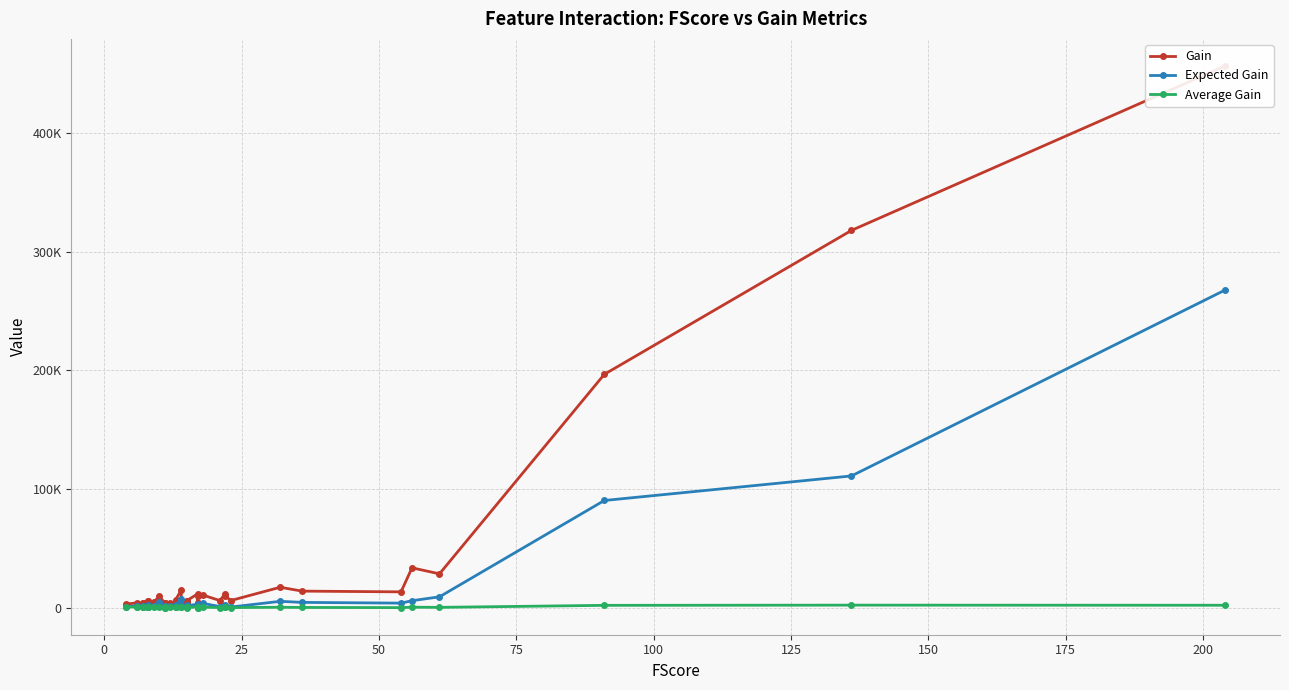

Reading left to right, transcribe all the data shown in this chart.

Gain: 3310.5	4223.2	3519.8	4355.5	4151.4	4696.3	5595.2	5505.7	4540.1	4922.7	9765.5	4156.7	3789.2	3715.5	3272.8	4390.1	4948.7	6994.6	15152.1	6140.3	6153.2	3911.4	6083.3	11881.4	3859.7	4508.2	9876.2	10718.8	6213.0	11742.1	10359.6	6197.1	17391.1	14136.7	13516.2	33752.7	28694.6	196663.6	317908.2	456357.9
Expected Gain: 1019.9	1769.6	1445.4	1246.2	993.3	1383.7	1858.7	2174.2	978.8	1830.0	4967.1	767.8	1196.0	1000.7	1079.1	1297.3	1080.6	2770.6	7734.7	2177.1	2104.7	512.0	1831.8	3126.3	1134.0	1143.4	2678.5	3753.0	1181.1	2328.5	1543.5	707.1	5544.3	4649.9	4021.3	6082.6	9334.1	90452.3	111137.9	267677.6
Average Gain: 827.6	703.9	586.6	622.2	593.1	587.0	699.4	688.2	567.5	547.0	976.6	377.9	344.5	337.8	297.5	365.8	380.7	538.0	1082.3	438.6	410.2	260.8	405.6	698.9	227.0	265.2	581.0	595.5	295.9	533.7	470.9	269.4	543.5	392.7	250.3	602.7	470.4	2161.1	2337.6	2237.0